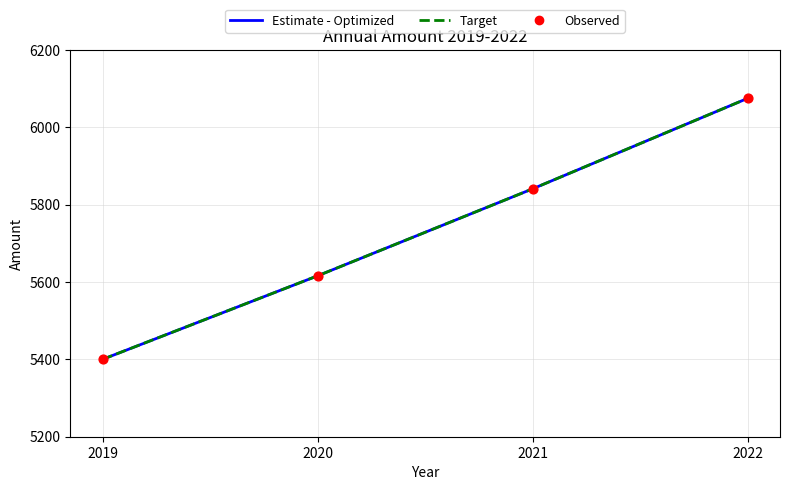

At how many categories does at least one series exceed 5723?

2